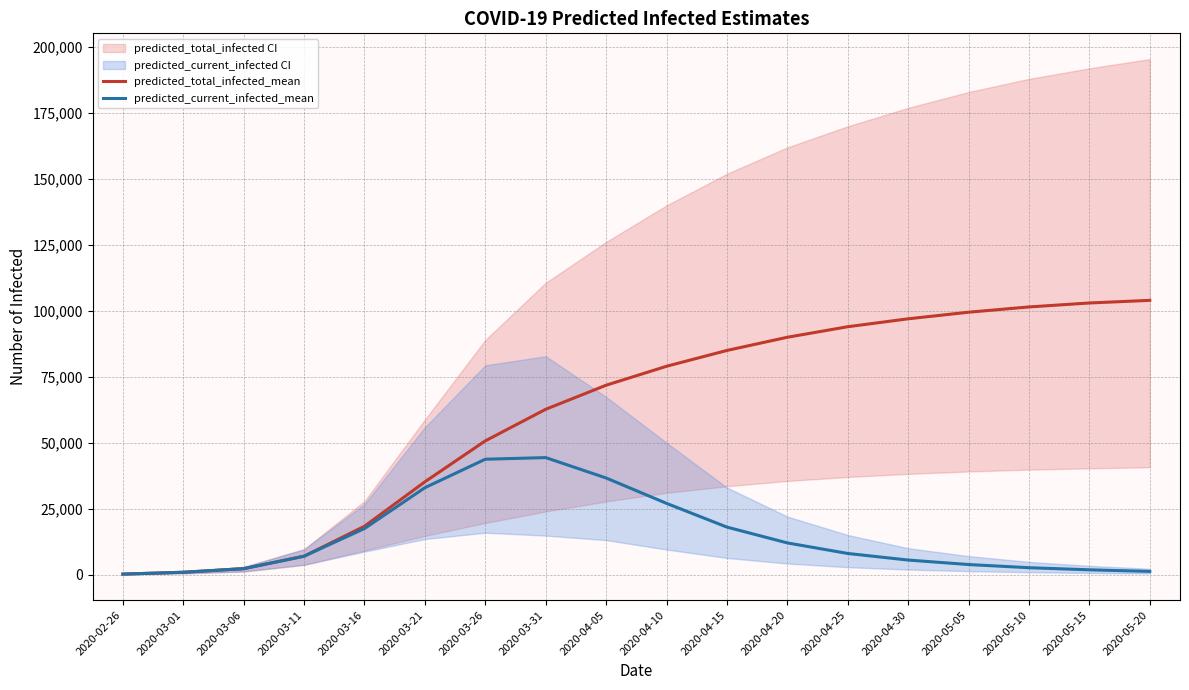

At 2020-04-30, list the series in order from largest to smallest.

predicted_total_infected_mean, predicted_current_infected_mean